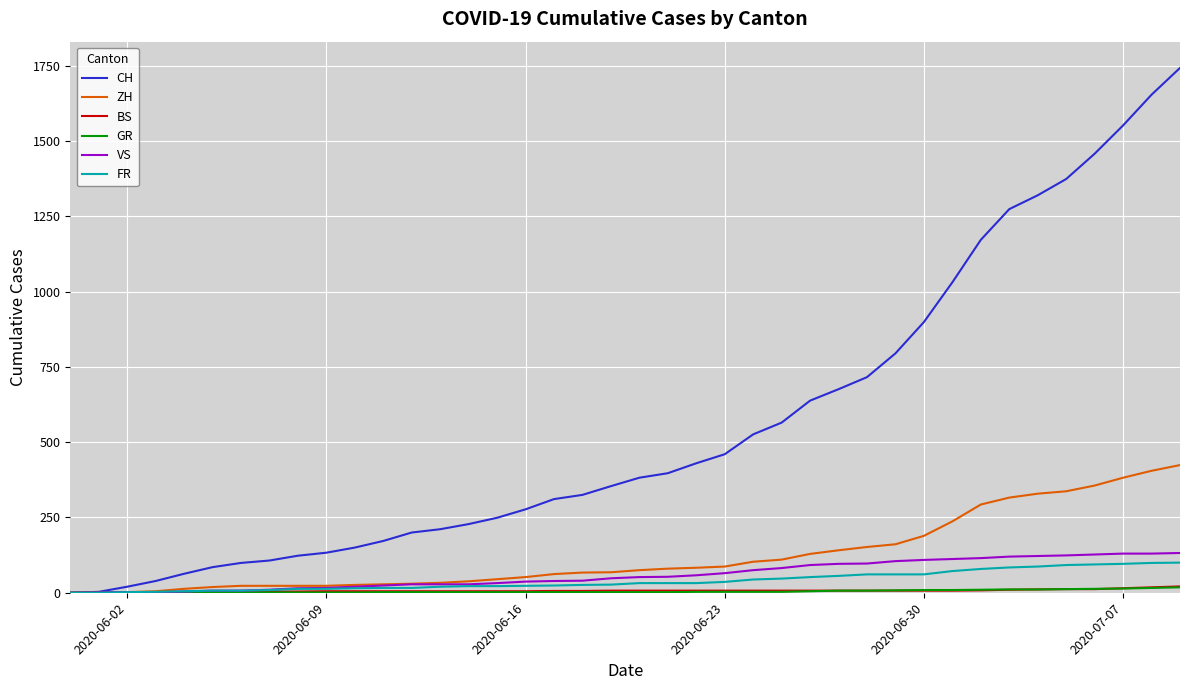

Which series has the widest spread of values?

CH